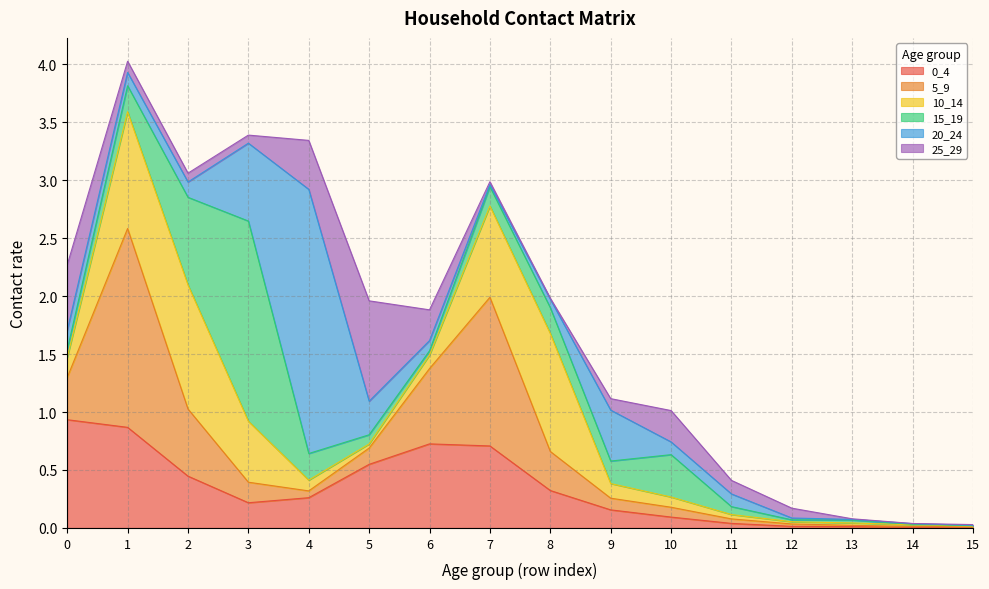

Does the chart display data point markers on the line(s)?

No